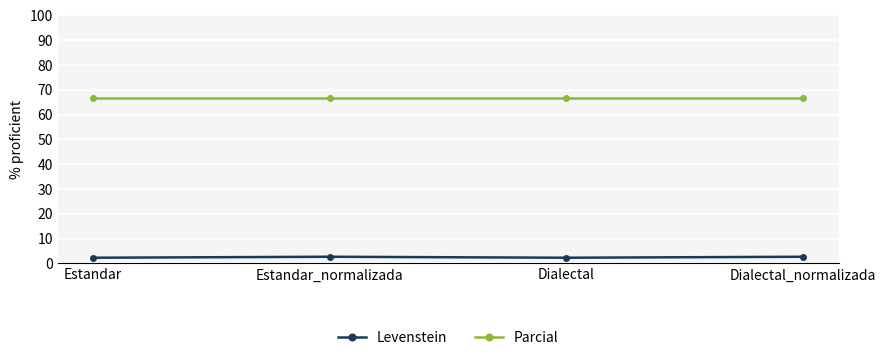

What is the spread (max minus min) of values at Dialectal?

64.4